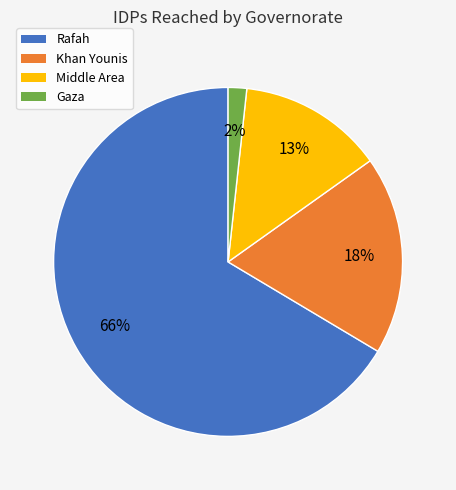

How many slices are in this pie chart?

4